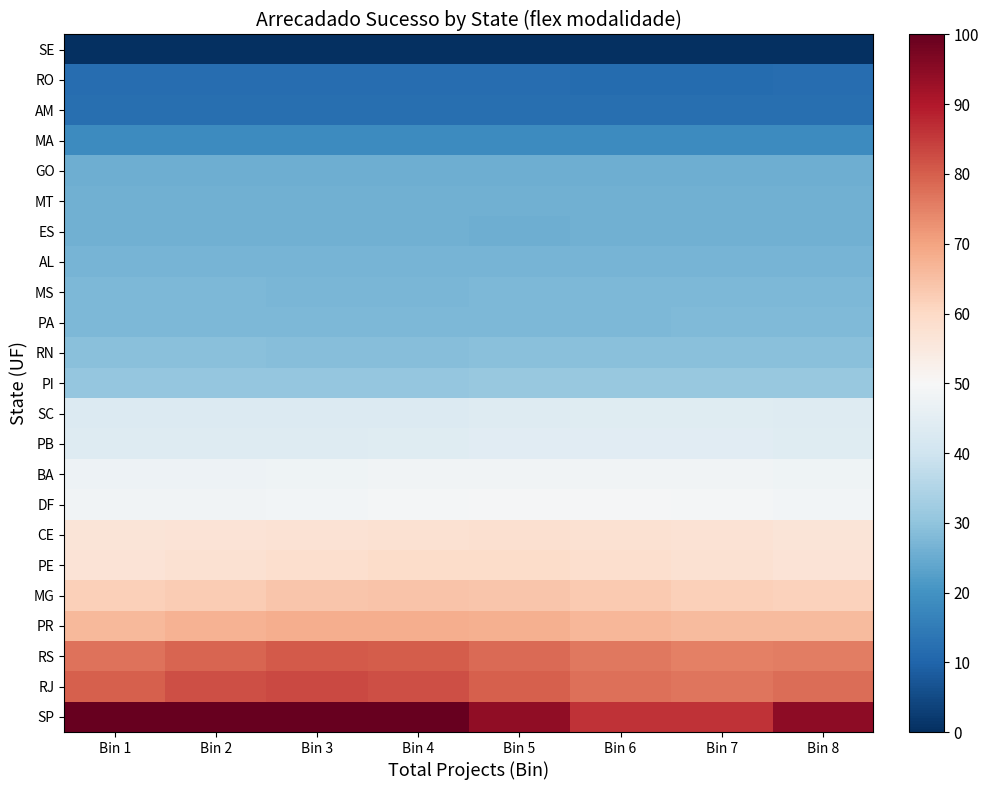

Reading left to right, extract all data points from this chart.

SE: Bin 1=0.0	Bin 2=0.0	Bin 3=0.0	Bin 4=0.0	Bin 5=0.0	Bin 6=0.0	Bin 7=0.0	Bin 8=0.0
RO: Bin 1=11.8	Bin 2=11.8	Bin 3=11.8	Bin 4=11.8	Bin 5=11.7	Bin 6=11.7	Bin 7=11.7	Bin 8=11.7
AM: Bin 1=12.5	Bin 2=12.5	Bin 3=12.5	Bin 4=12.4	Bin 5=12.4	Bin 6=12.3	Bin 7=12.3	Bin 8=12.4
MA: Bin 1=18.7	Bin 2=18.7	Bin 3=18.7	Bin 4=18.6	Bin 5=18.6	Bin 6=18.6	Bin 7=18.6	Bin 8=18.7
GO: Bin 1=25.7	Bin 2=25.7	Bin 3=25.6	Bin 4=25.5	Bin 5=25.5	Bin 6=25.5	Bin 7=25.6	Bin 8=25.6
MT: Bin 1=25.9	Bin 2=25.9	Bin 3=25.9	Bin 4=25.8	Bin 5=25.8	Bin 6=25.8	Bin 7=25.9	Bin 8=25.9
ES: Bin 1=26.0	Bin 2=25.9	Bin 3=25.9	Bin 4=25.8	Bin 5=25.8	Bin 6=25.8	Bin 7=25.9	Bin 8=26.0
AL: Bin 1=26.8	Bin 2=26.7	Bin 3=26.6	Bin 4=26.6	Bin 5=26.6	Bin 6=26.7	Bin 7=26.7	Bin 8=26.8
MS: Bin 1=27.5	Bin 2=27.4	Bin 3=27.3	Bin 4=27.3	Bin 5=27.3	Bin 6=27.4	Bin 7=27.5	Bin 8=27.5
PA: Bin 1=27.7	Bin 2=27.6	Bin 3=27.6	Bin 4=27.6	Bin 5=27.6	Bin 6=27.7	Bin 7=27.8	Bin 8=27.8
RN: Bin 1=29.0	Bin 2=28.9	Bin 3=28.9	Bin 4=28.9	Bin 5=29.0	Bin 6=29.1	Bin 7=29.1	Bin 8=29.1
PI: Bin 1=30.8	Bin 2=30.7	Bin 3=30.7	Bin 4=30.8	Bin 5=30.9	Bin 6=31.0	Bin 7=31.1	Bin 8=31.0
SC: Bin 1=43.3	Bin 2=43.1	Bin 3=43.1	Bin 4=43.3	Bin 5=43.7	Bin 6=43.9	Bin 7=43.8	Bin 8=43.6
PB: Bin 1=43.6	Bin 2=43.4	Bin 3=43.6	Bin 4=44.0	Bin 5=44.3	Bin 6=44.5	Bin 7=44.3	Bin 8=43.9
BA: Bin 1=47.5	Bin 2=47.4	Bin 3=47.7	Bin 4=48.1	Bin 5=48.4	Bin 6=48.4	Bin 7=48.1	Bin 8=47.7
DF: Bin 1=48.3	Bin 2=48.4	Bin 3=48.8	Bin 4=49.2	Bin 5=49.4	Bin 6=49.3	Bin 7=48.9	Bin 8=48.5
CE: Bin 1=56.5	Bin 2=56.8	Bin 3=57.3	Bin 4=57.8	Bin 5=58.0	Bin 6=57.7	Bin 7=57.1	Bin 8=56.6
PE: Bin 1=56.9	Bin 2=57.6	Bin 3=58.5	Bin 4=59.1	Bin 5=59.1	Bin 6=58.4	Bin 7=57.5	Bin 8=56.9
MG: Bin 1=61.9	Bin 2=62.9	Bin 3=63.9	Bin 4=64.4	Bin 5=64.0	Bin 6=63.0	Bin 7=62.0	Bin 8=61.6
PR: Bin 1=66.4	Bin 2=67.3	Bin 3=68.1	Bin 4=68.3	Bin 5=67.7	Bin 6=66.7	Bin 7=66.0	Bin 8=65.9
RS: Bin 1=77.1	Bin 2=79.3	Bin 3=80.6	Bin 4=80.3	Bin 5=78.5	Bin 6=76.4	Bin 7=75.2	Bin 8=75.6
RJ: Bin 1=80.1	Bin 2=82.3	Bin 3=83.2	Bin 4=82.1	Bin 5=79.8	Bin 6=77.6	Bin 7=76.8	Bin 8=78.0
SP: Bin 1=100.0	Bin 2=100.0	Bin 3=100.0	Bin 4=100.0	Bin 5=94.5	Bin 6=86.2	Bin 7=86.2	Bin 8=94.6